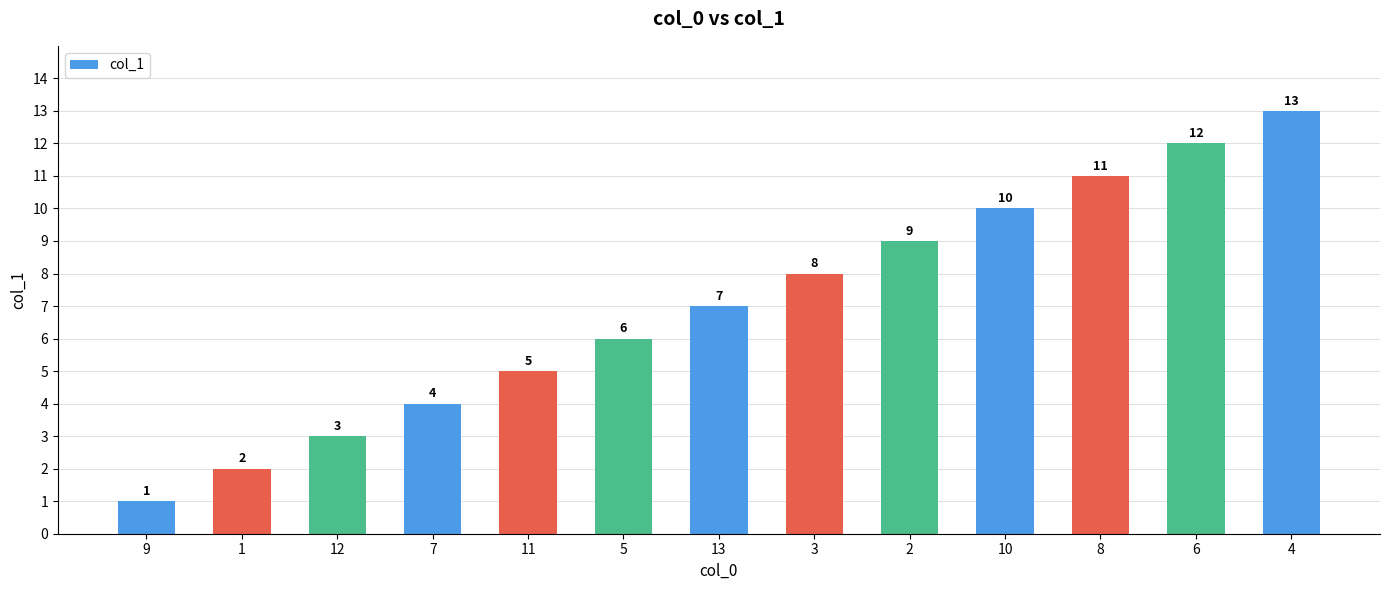

Rank the categories by value from lowest to highest.

9, 1, 12, 7, 11, 5, 13, 3, 2, 10, 8, 6, 4